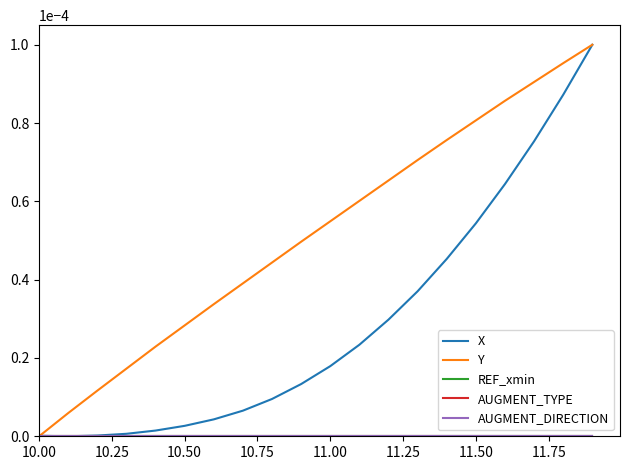

Does the chart have visible grid lines?

No